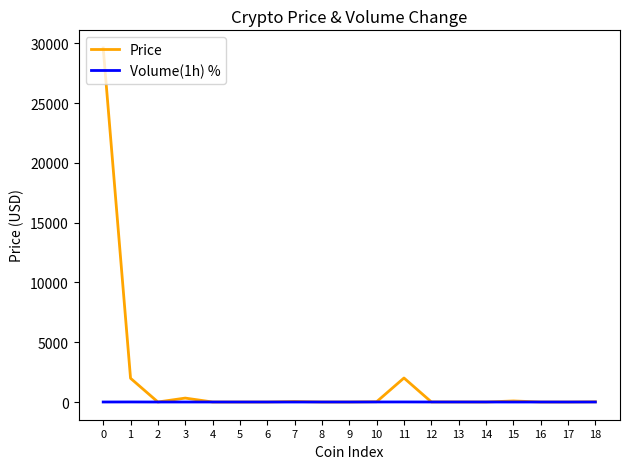

List the series in order of their peak value, lowest first.

Volume(1h) %, Price